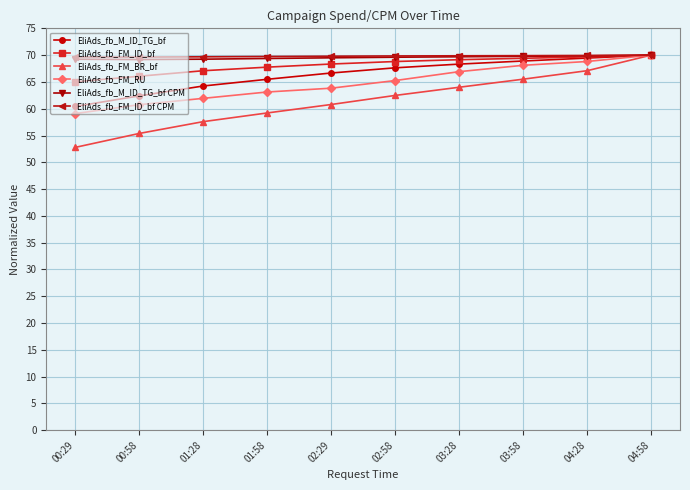

Is the value of EliAds_fb_FM_ID_bf CPM at 01:58 greater than the value of EliAds_fb_FM_BR_bf at 04:28?

Yes